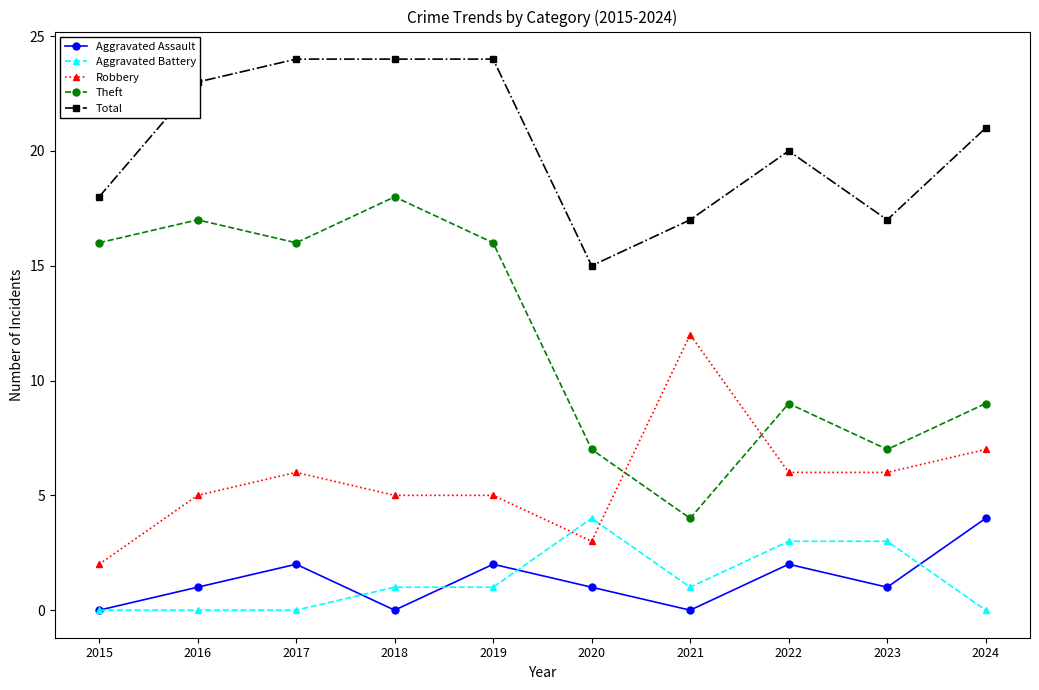

Rank the series at 2021 from highest to lowest value.

Total, Robbery, Theft, Aggravated Battery, Aggravated Assault